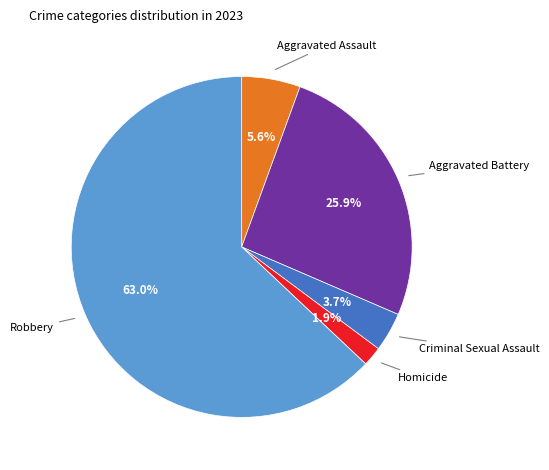

Does any single category account for the majority?

Yes